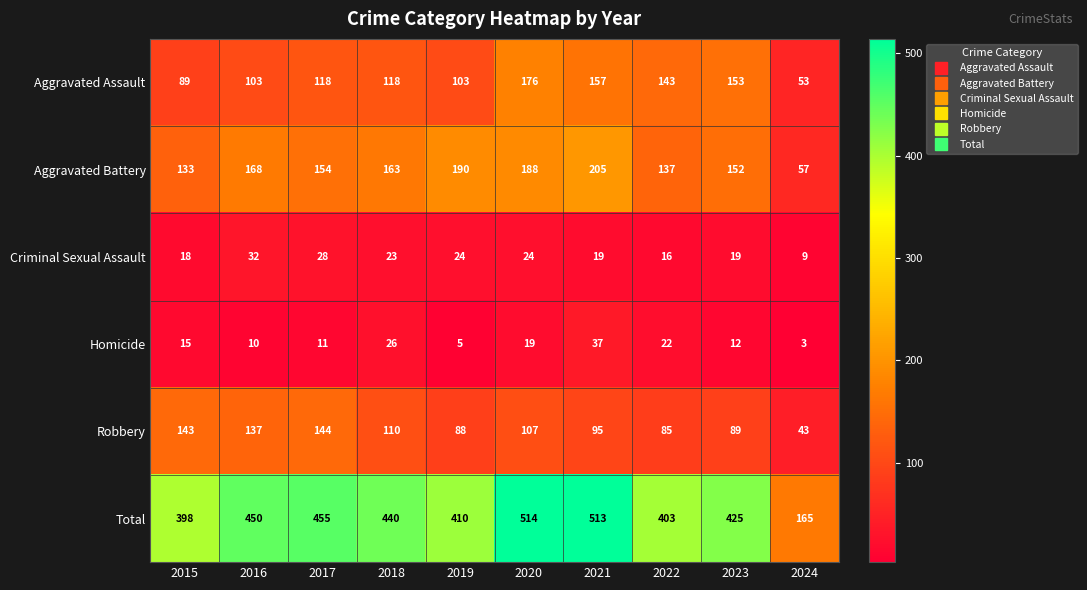

Which series has the largest range (max minus min)?

Total